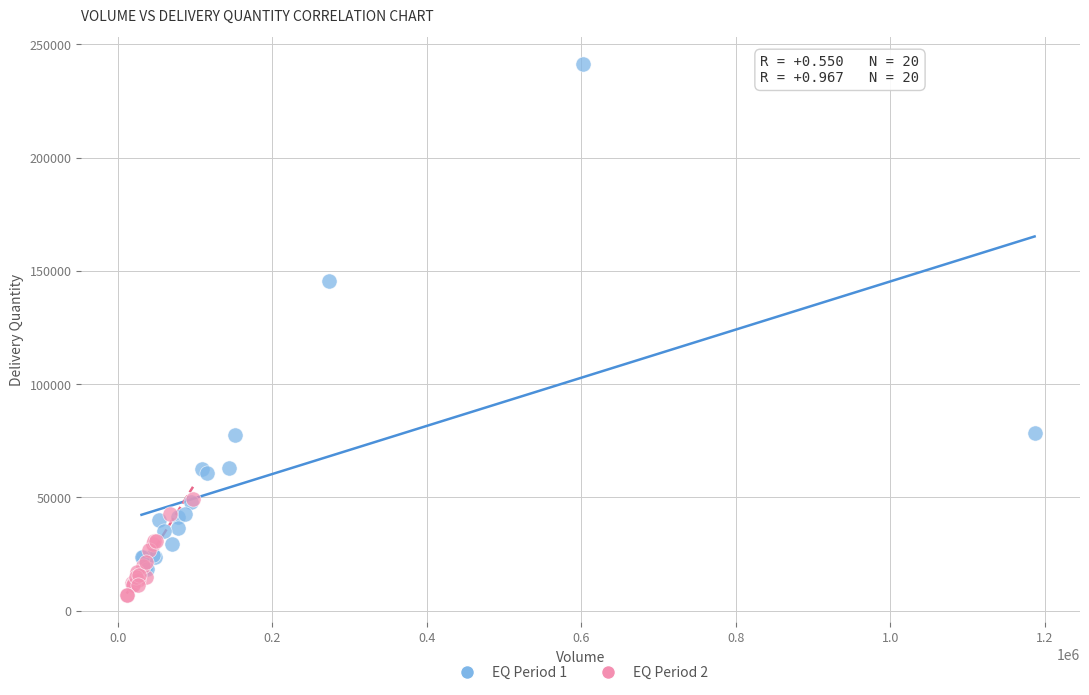

Which series reaches the maximum Y coordinate?

EQ Period 1